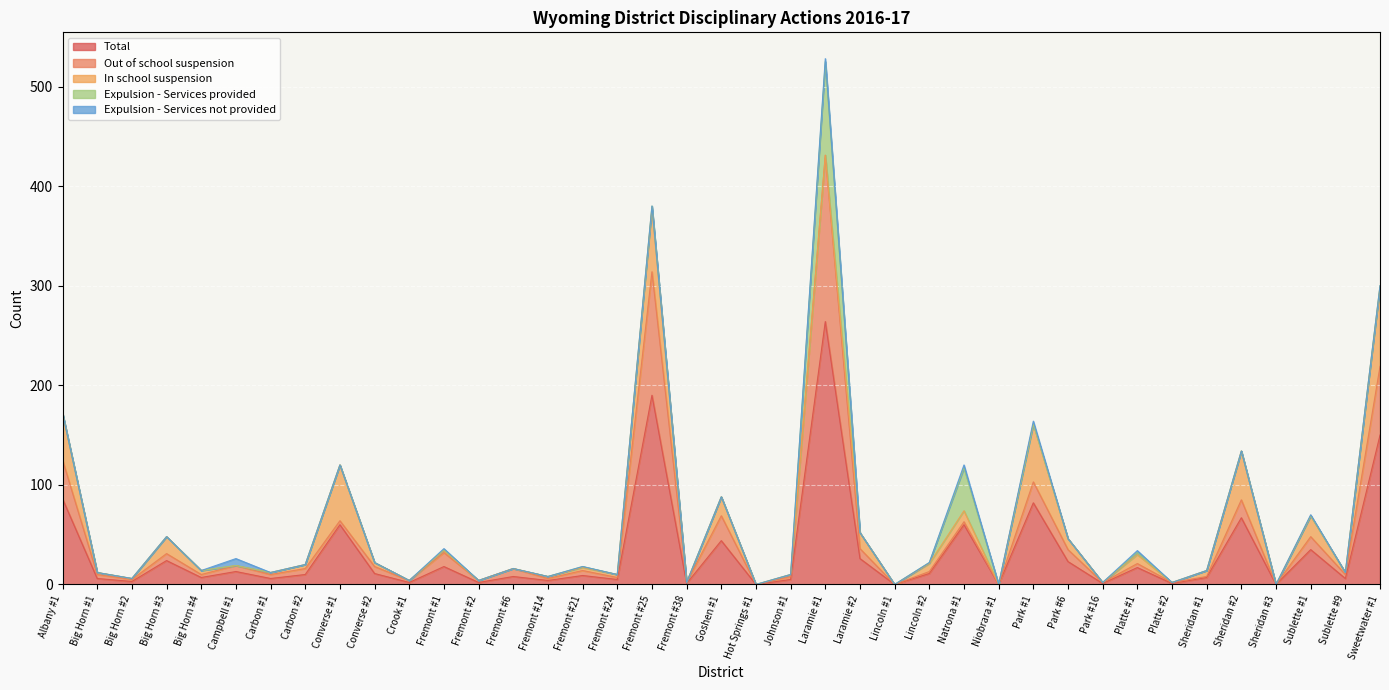

Which series has the widest spread of values?

Total